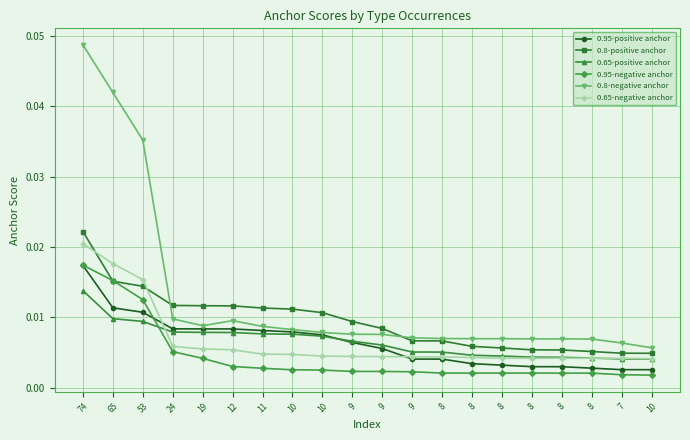

What are all the series names shown in the legend?

0.95-positive anchor, 0.8-positive anchor, 0.65-positive anchor, 0.95-negative anchor, 0.8-negative anchor, 0.65-negative anchor